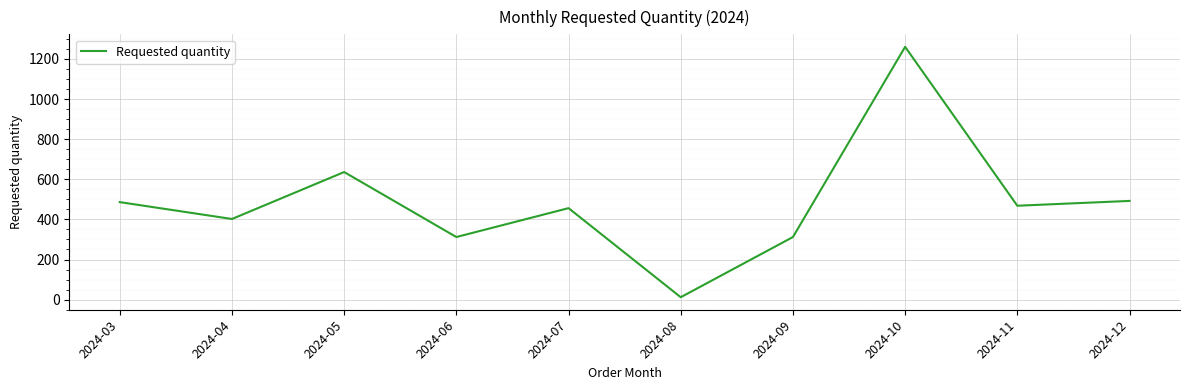

What is the sum of all values?

4836